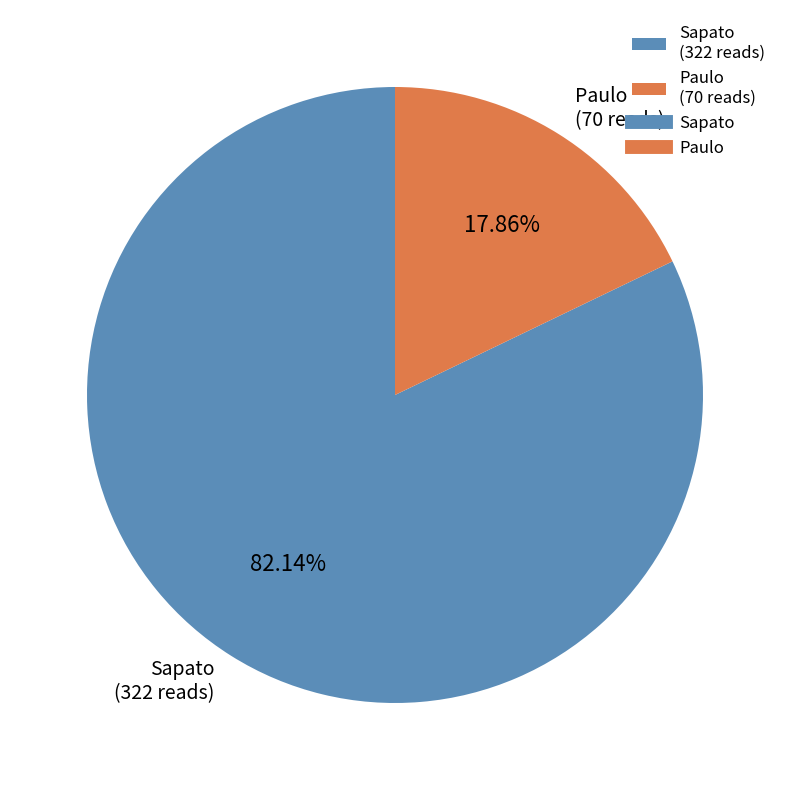

True or false: Paulo accounts for 10% of the total.

False